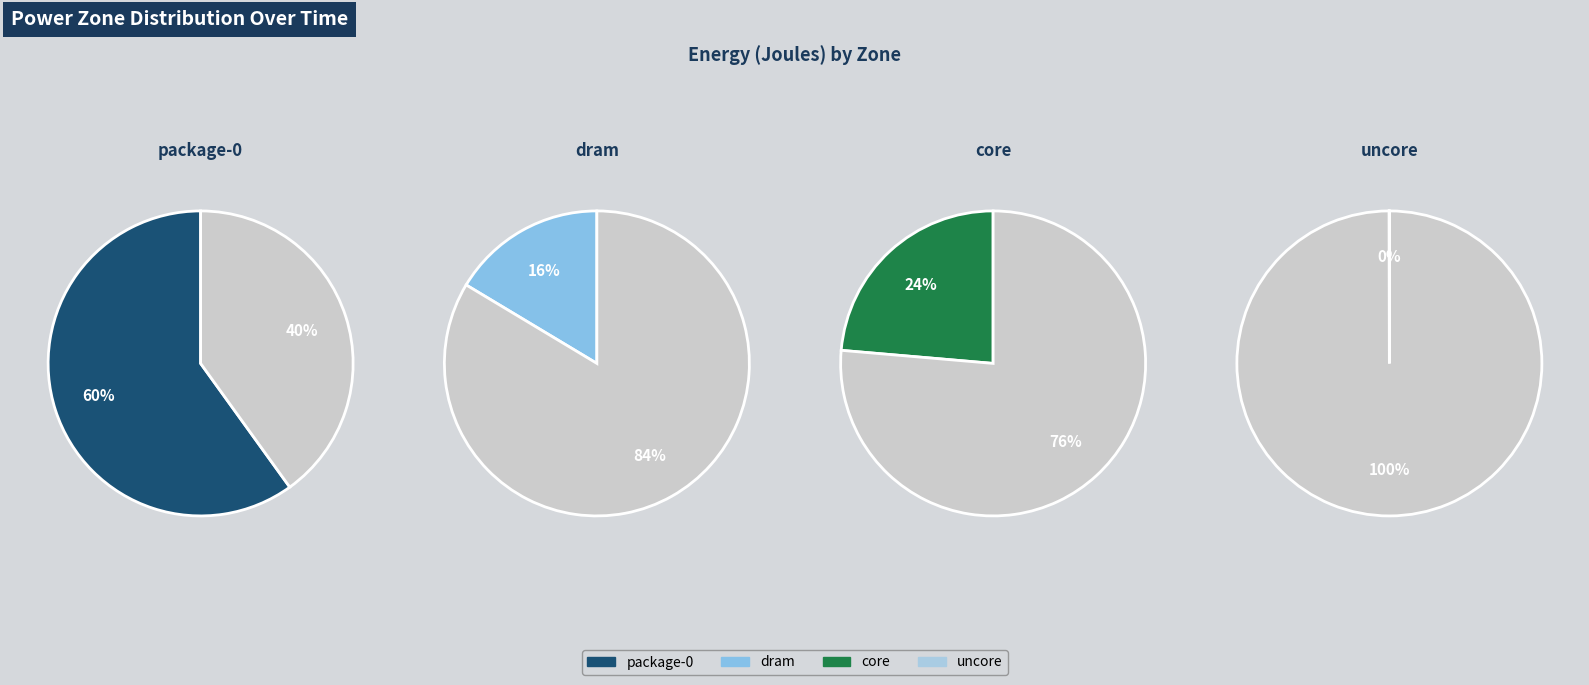

Does any single category account for the majority?

Yes